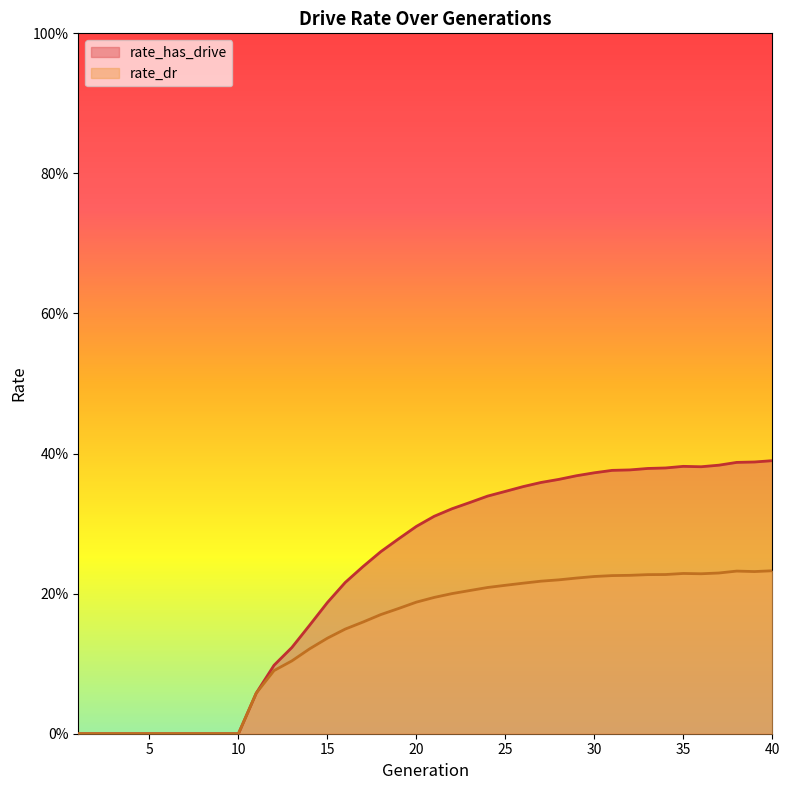

Does the chart have visible grid lines?

No